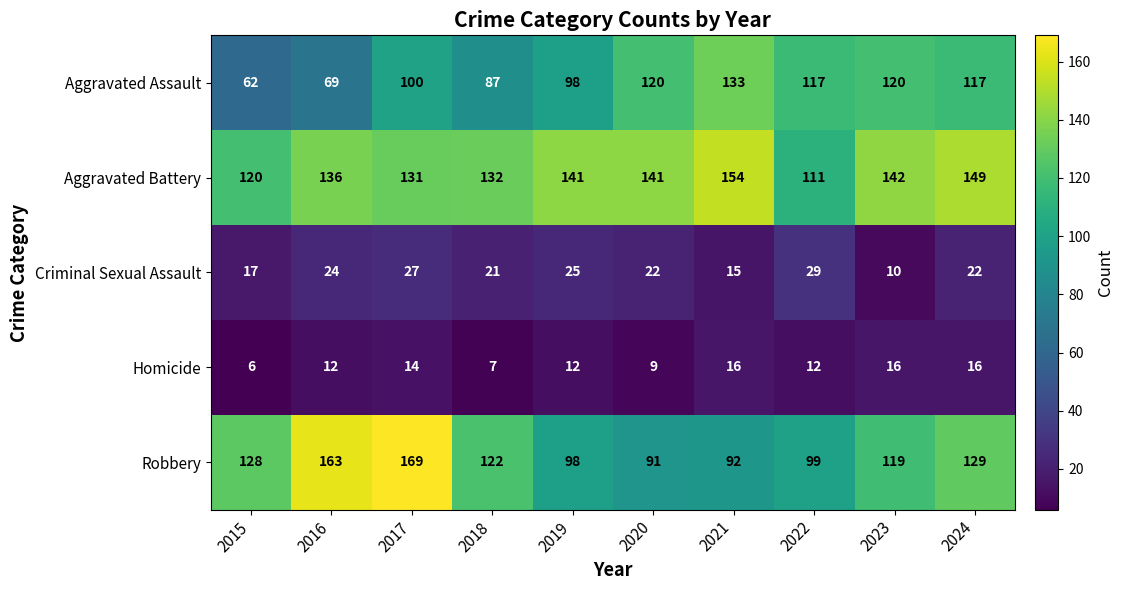

True or false: Criminal Sexual Assault has a value of 22 at 2020.

True